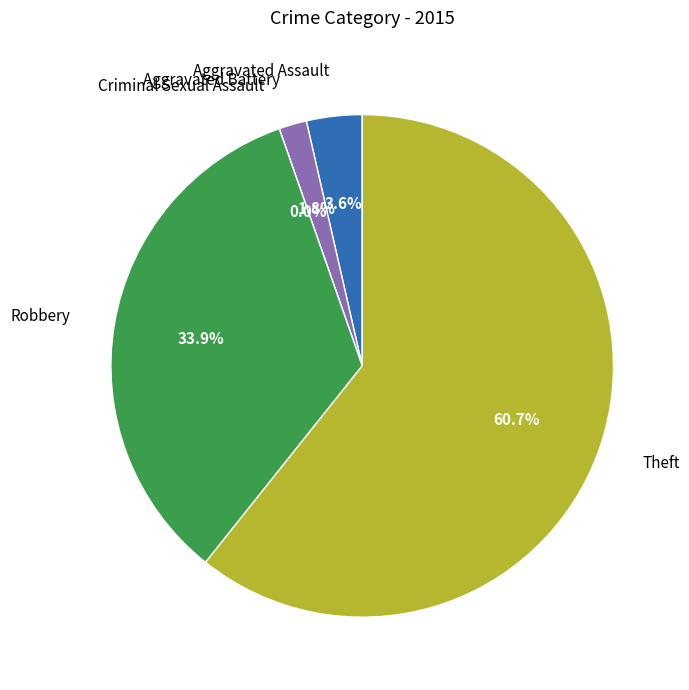

Is there any slice that represents more than half of the pie?

Yes